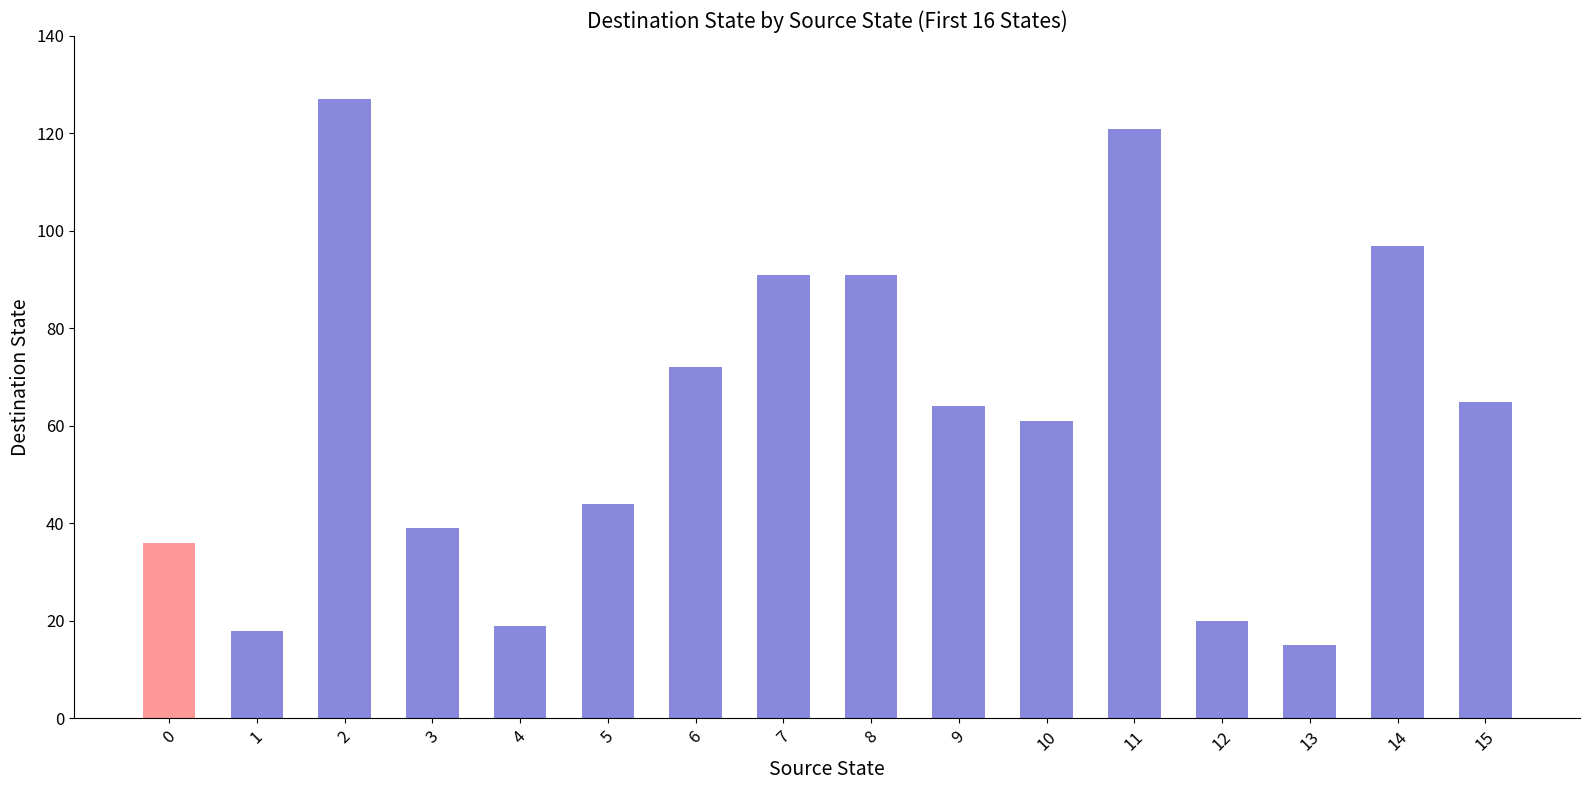

Reading left to right, extract all data points from this chart.

36	18	127	39	19	44	72	91	91	64	61	121	20	15	97	65